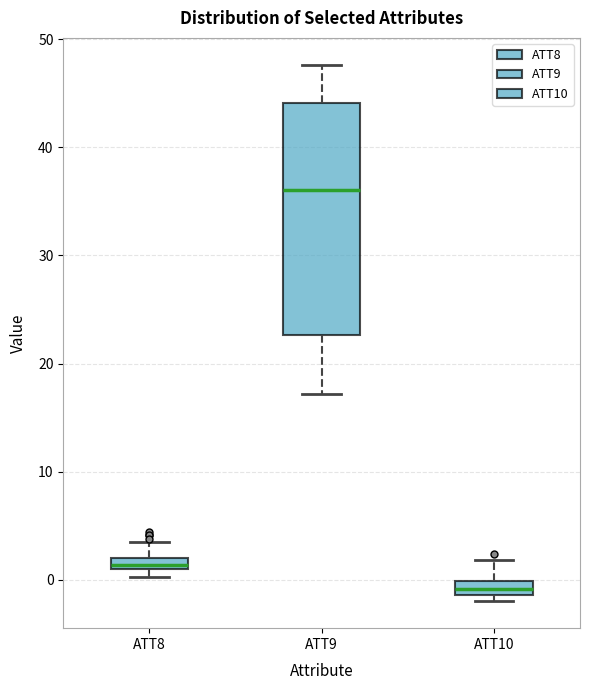

Comparing the boxes themselves (not the whiskers), which one is the tallest?

ATT9